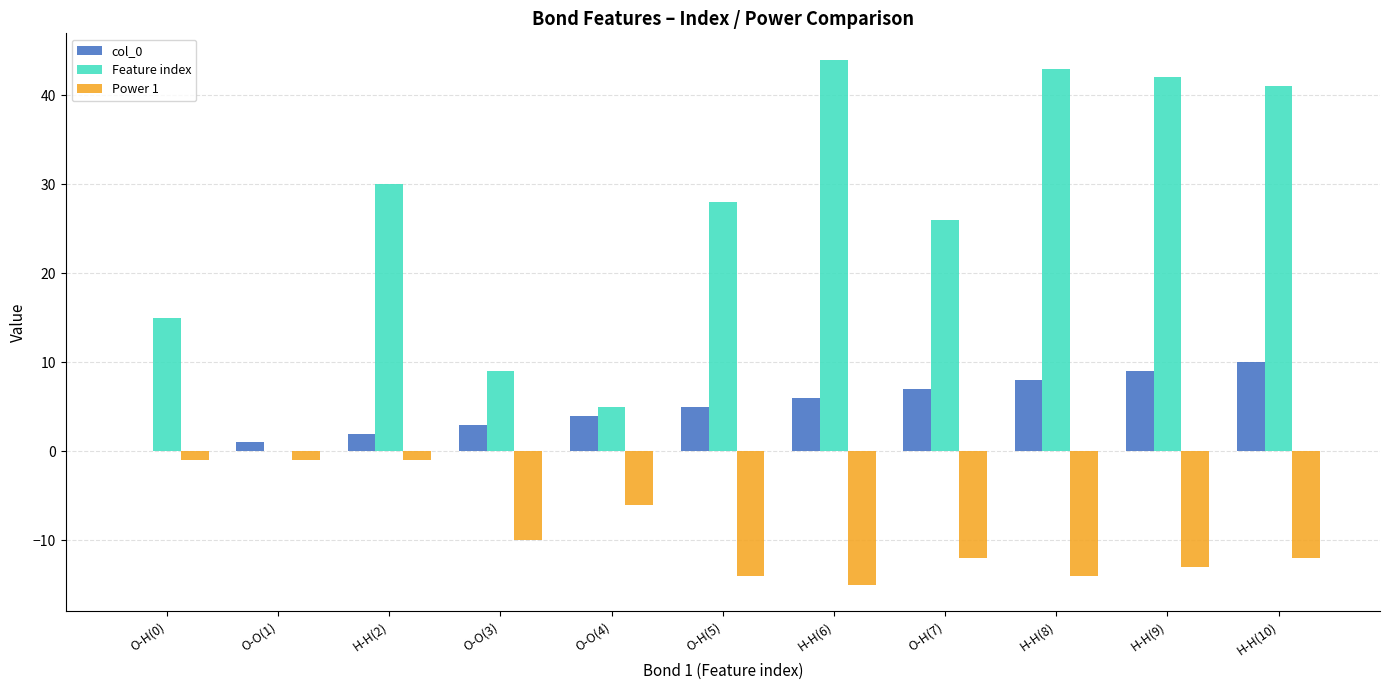

How many groups of bars are there?

11